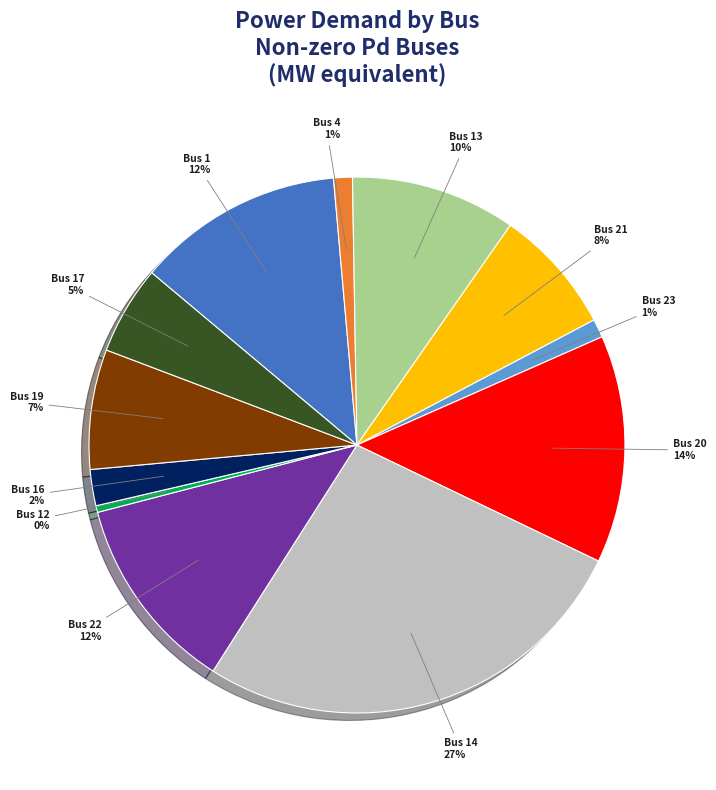

Is there a majority slice in this chart?

No